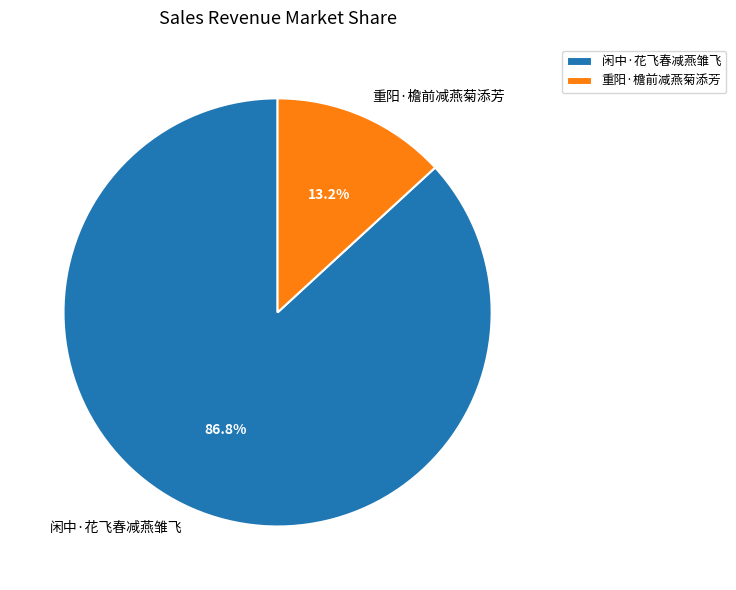

Which category has the biggest portion of the pie?

闲中·花飞春减燕雏飞